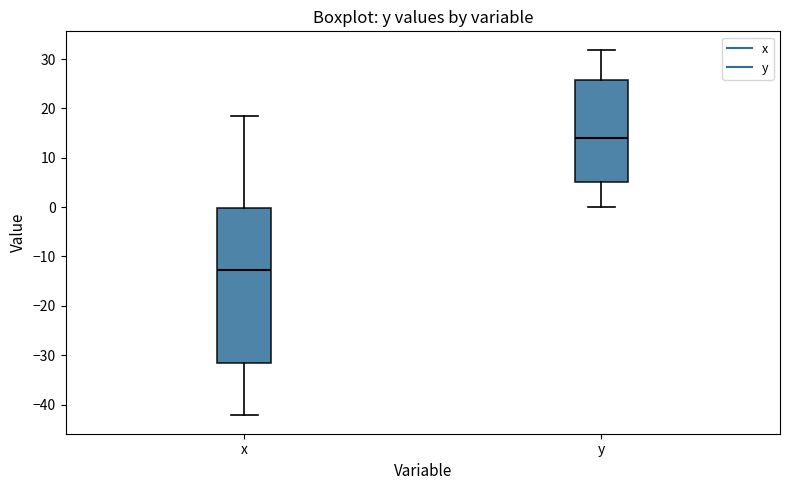

Which box's median line is the lowest?

x